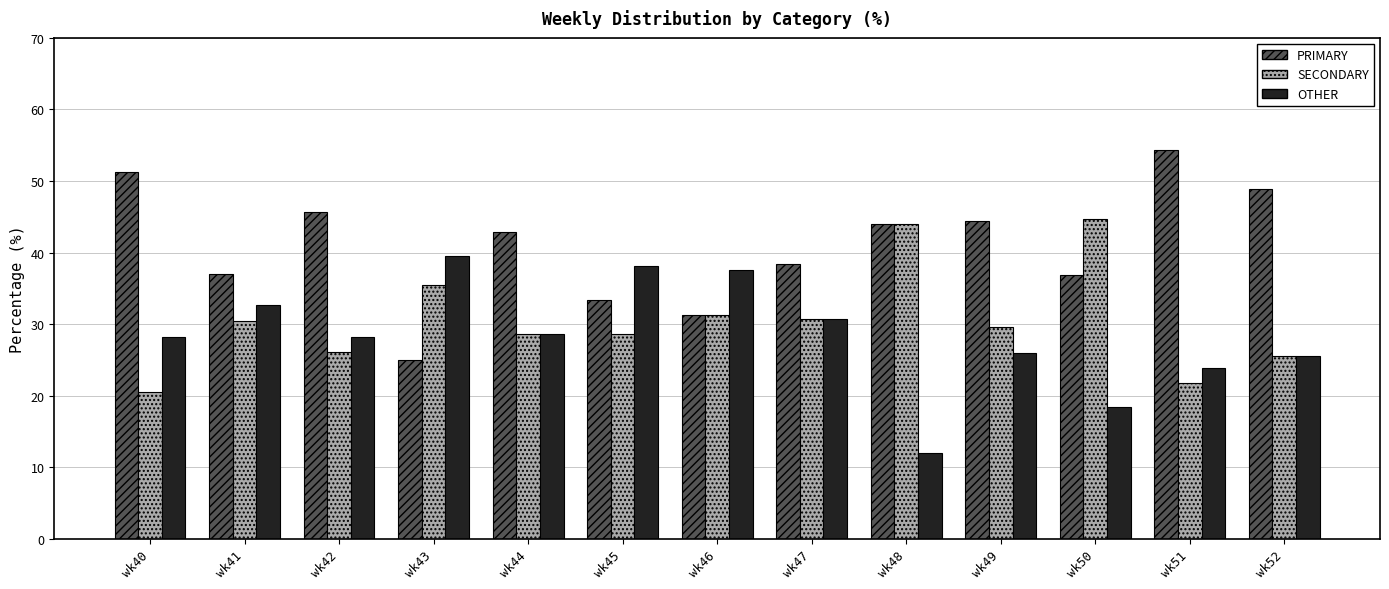

How many series are shown in this chart?

3